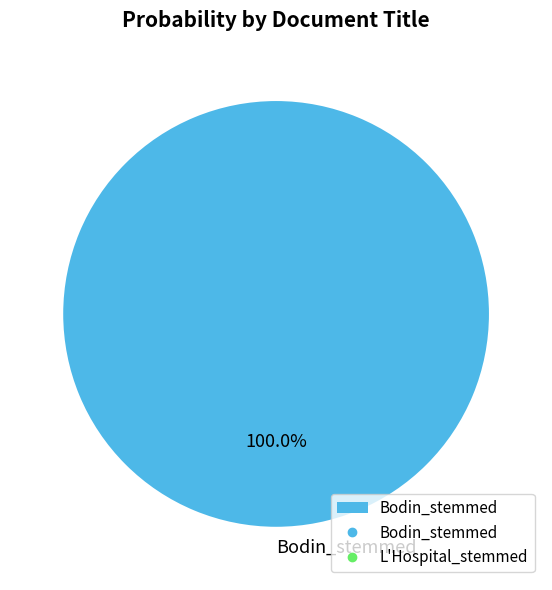

Rank the categories by value from highest to lowest.

Bodin_stemmed